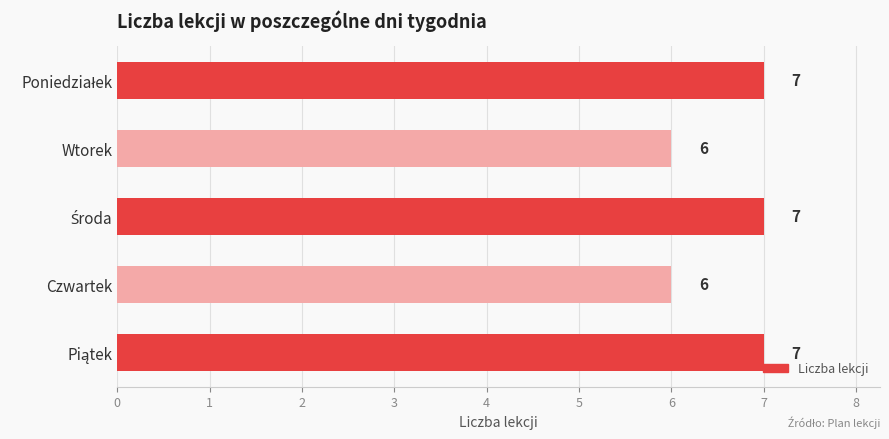

True or false: the data shows 6 at Czwartek.

True